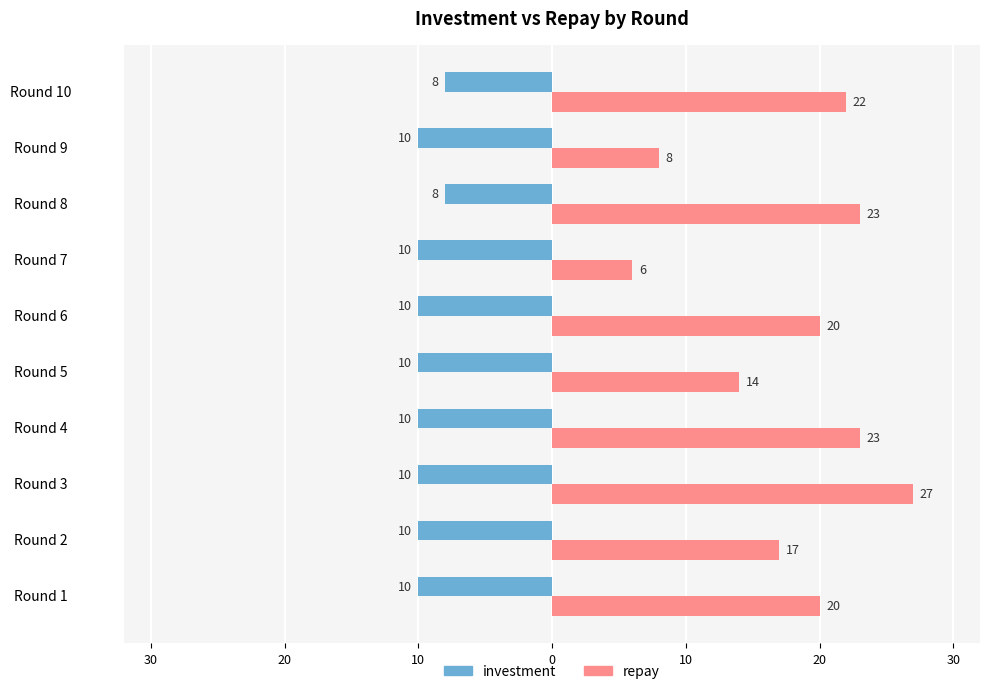

What are all the series names shown in the legend?

investment, repay